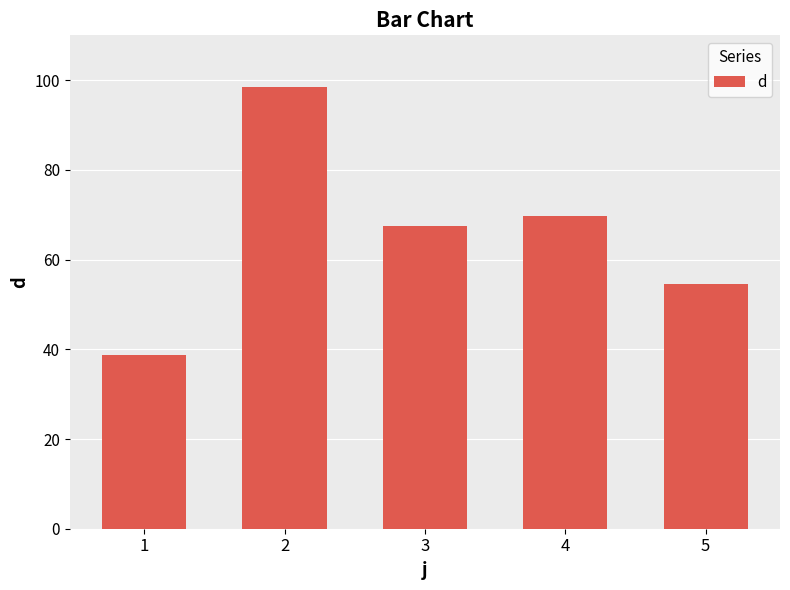

How many bars are there in total?

5